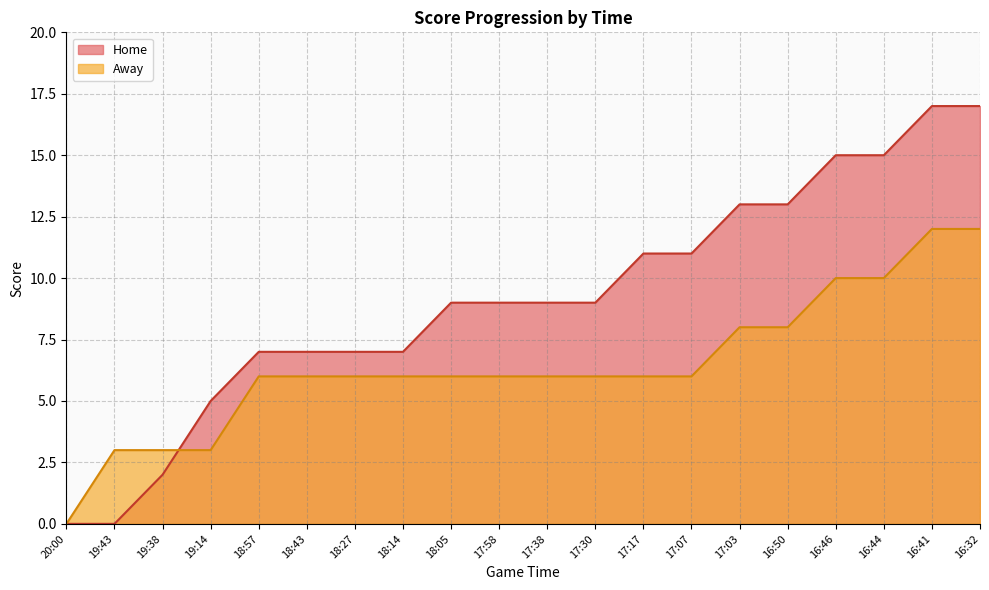

Where is Away nearest to the value 6?

18:57